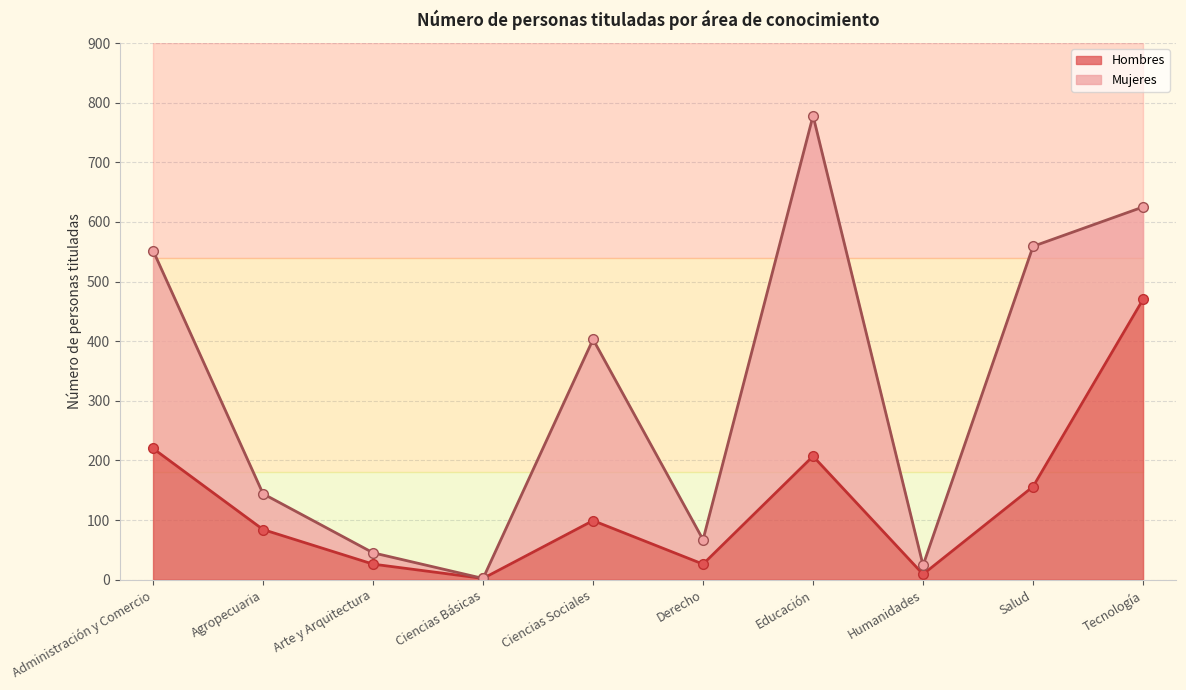

True or false: Total and Hombres cross at least once.

False